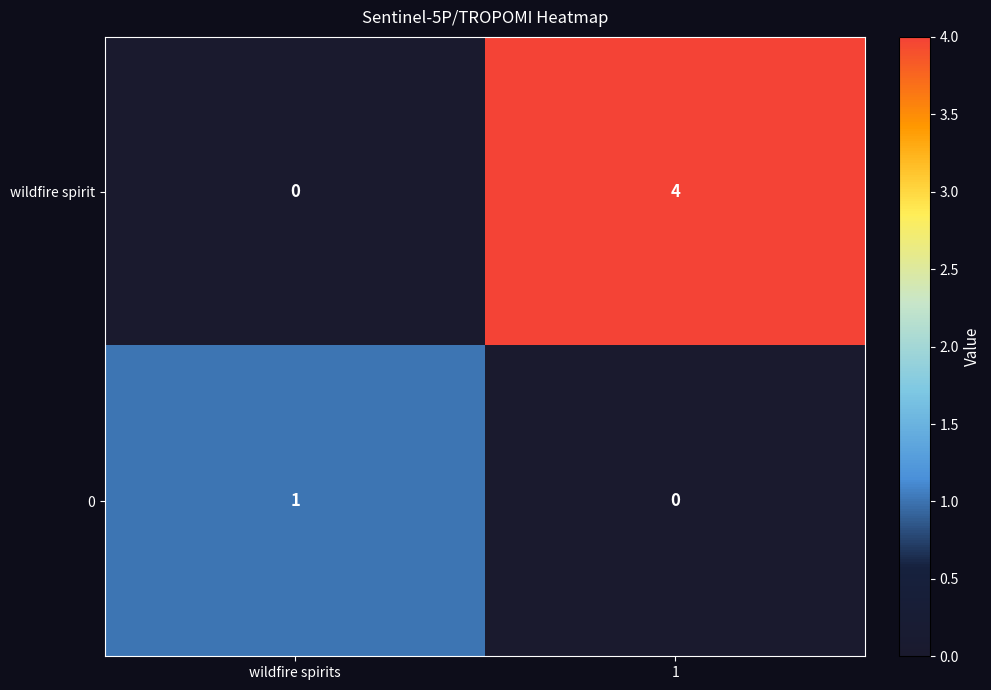

At which category is the sum across all series the highest?

1